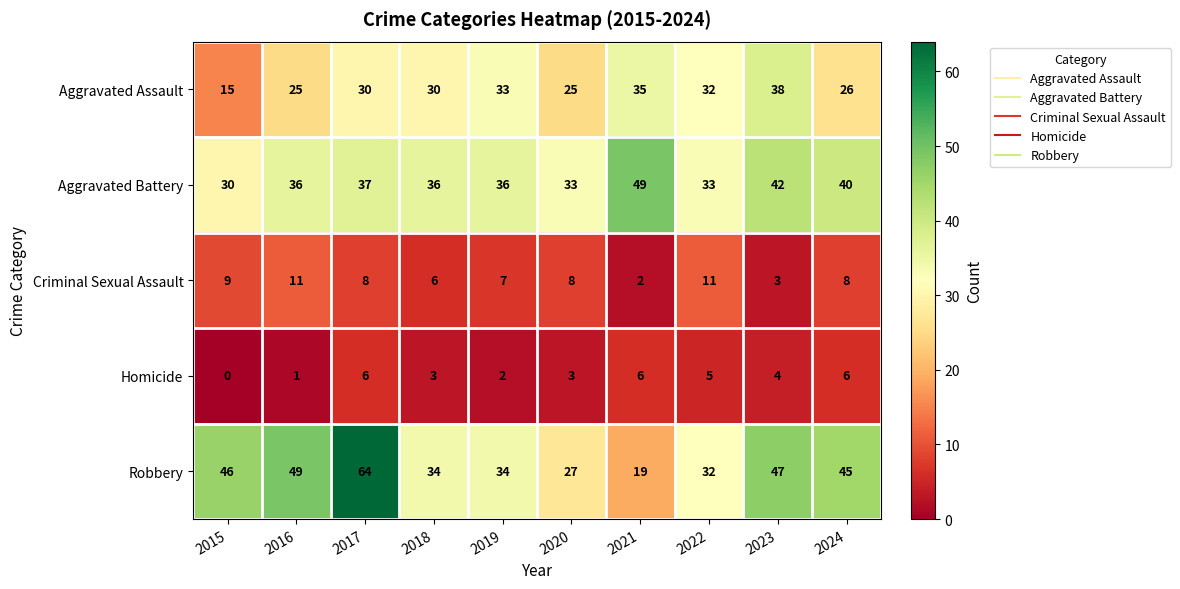

List the series in order of their peak value, lowest first.

Homicide, Criminal Sexual Assault, Aggravated Assault, Aggravated Battery, Robbery